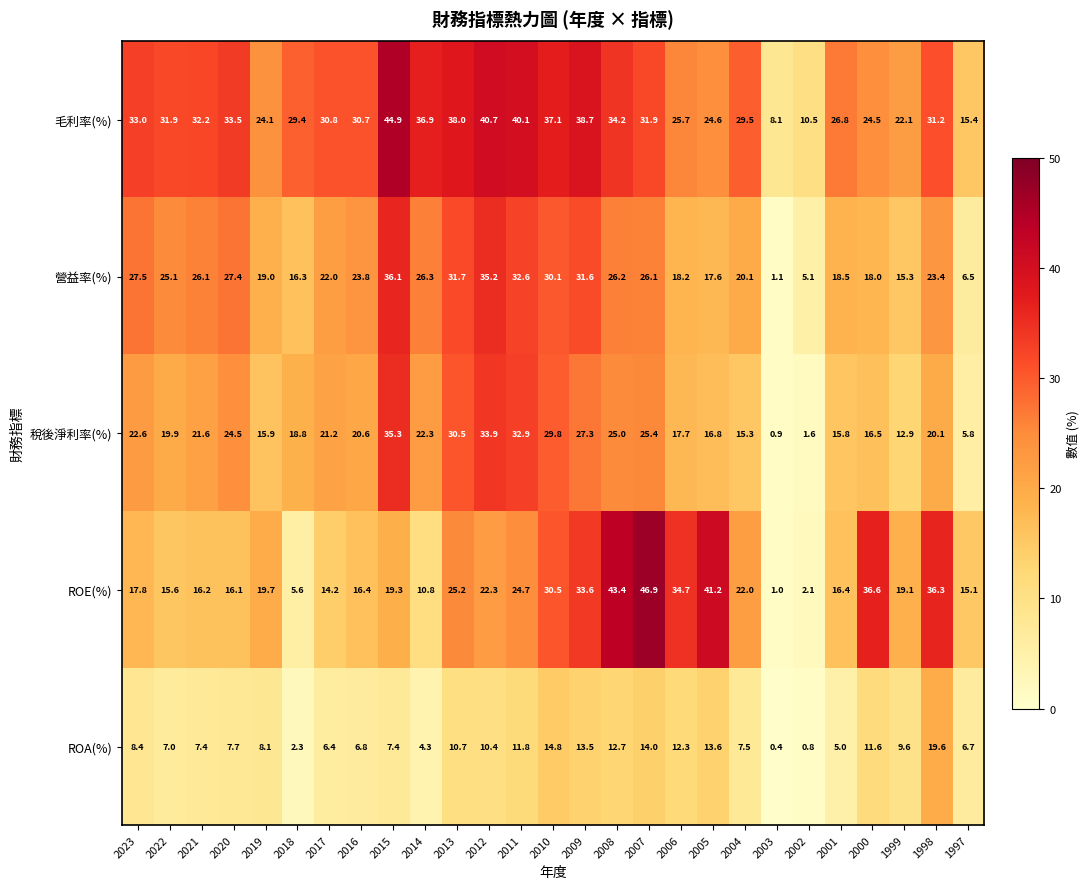

What is the difference between the maximum and second lowest values in the ROA(%) series?

18.8